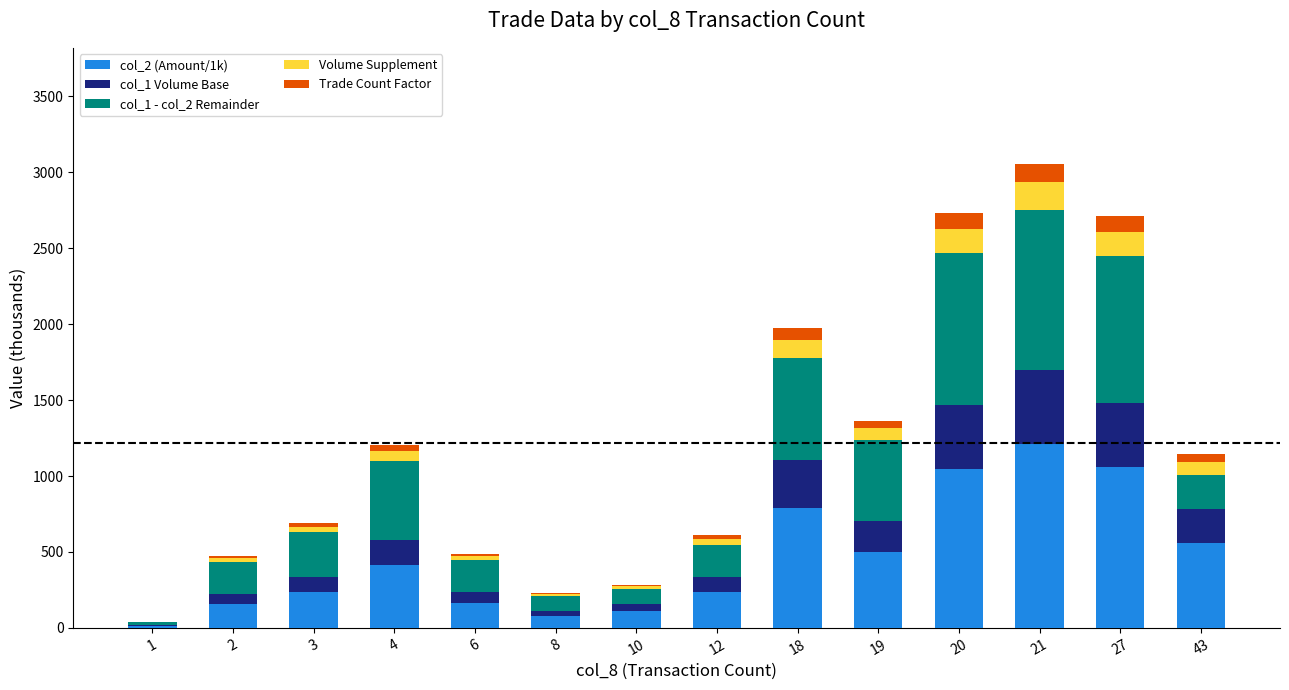

What is the sum of all Trade Count Factor values?

658.9